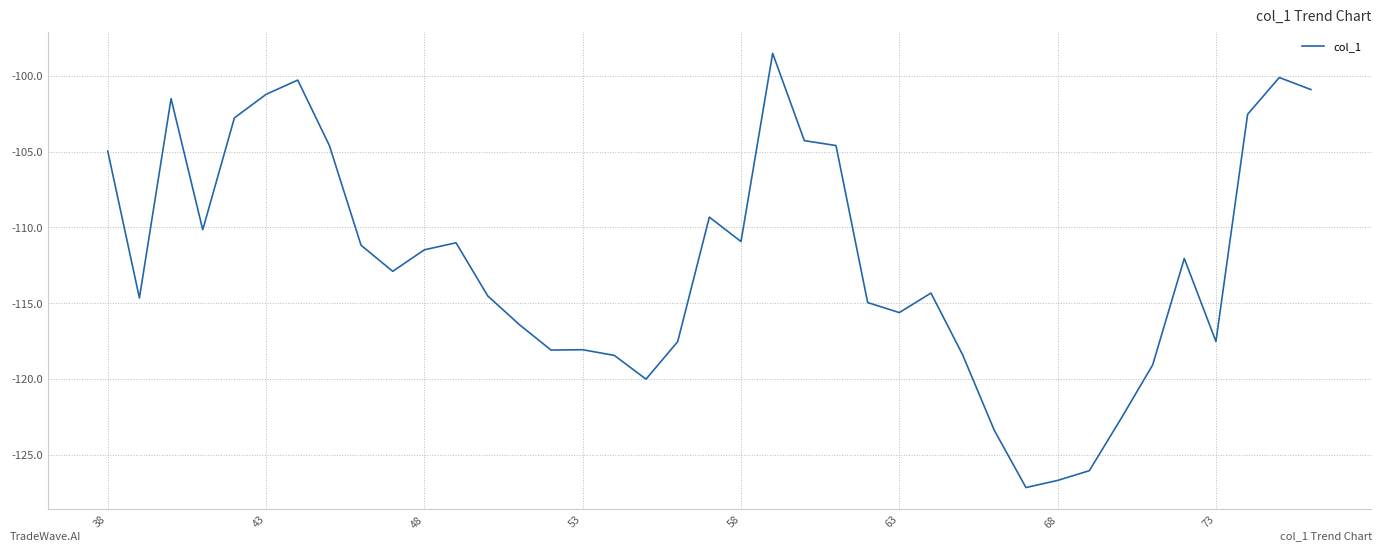

What is the difference between the maximum and minimum values?

28.7